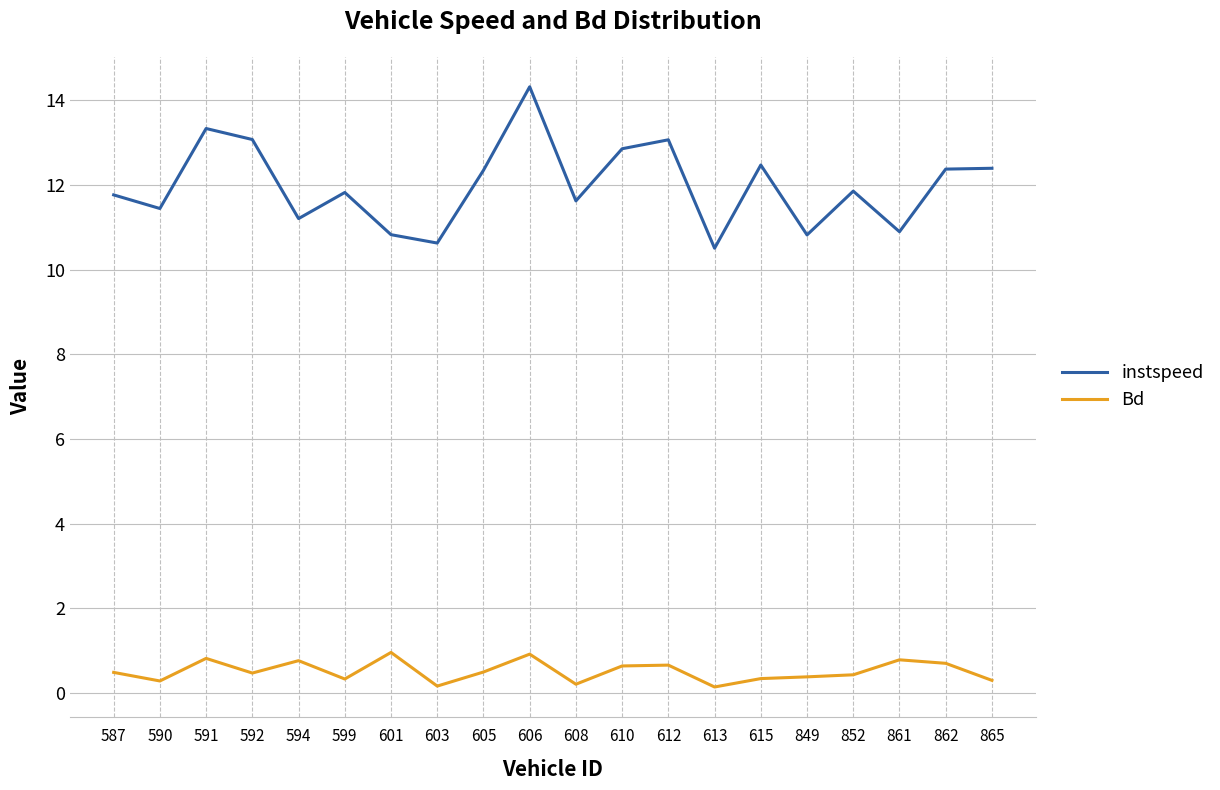

How many lines are shown in the chart?

2